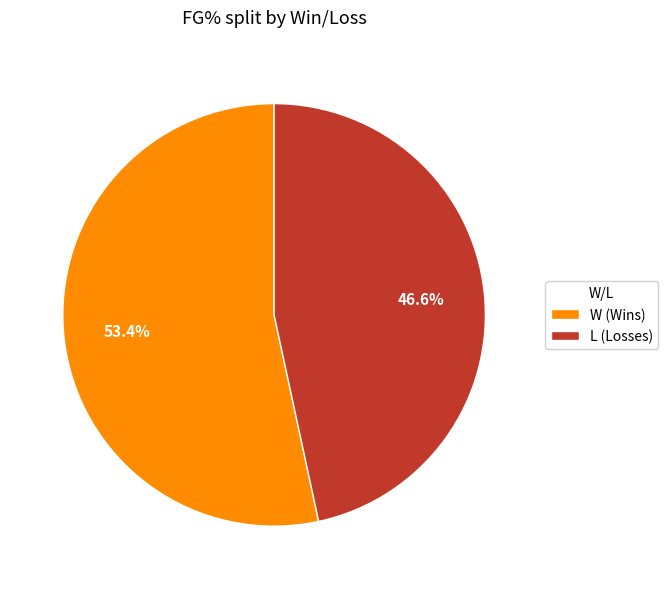

Between W and L, which is larger?

W